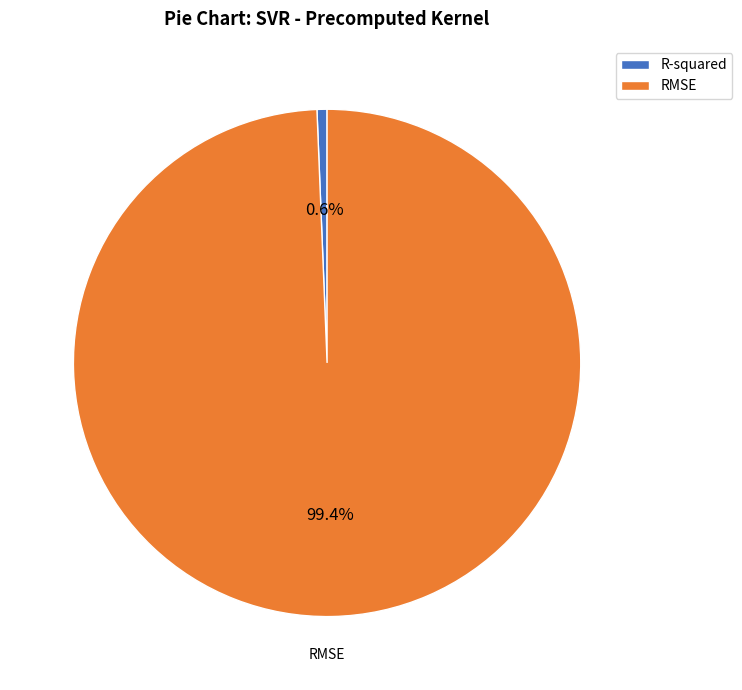

To the nearest percent, what is the difference between the largest and smallest slice percentages?

99%